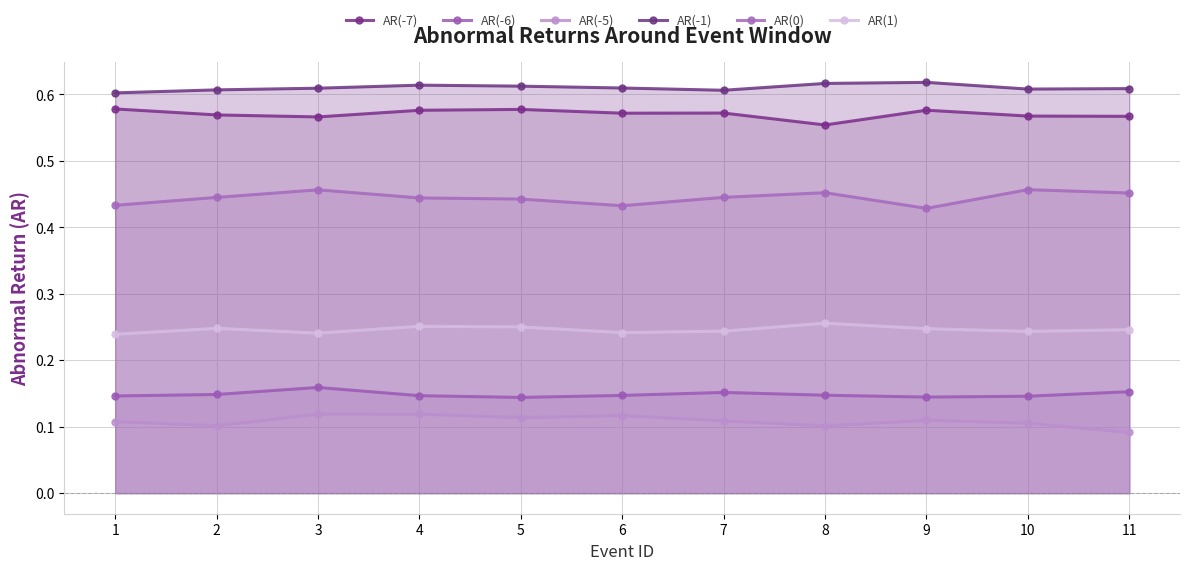

Rank the categories by AR(1) value from lowest to highest.

1, 3, 6, 10, 7, 11, 9, 2, 5, 4, 8